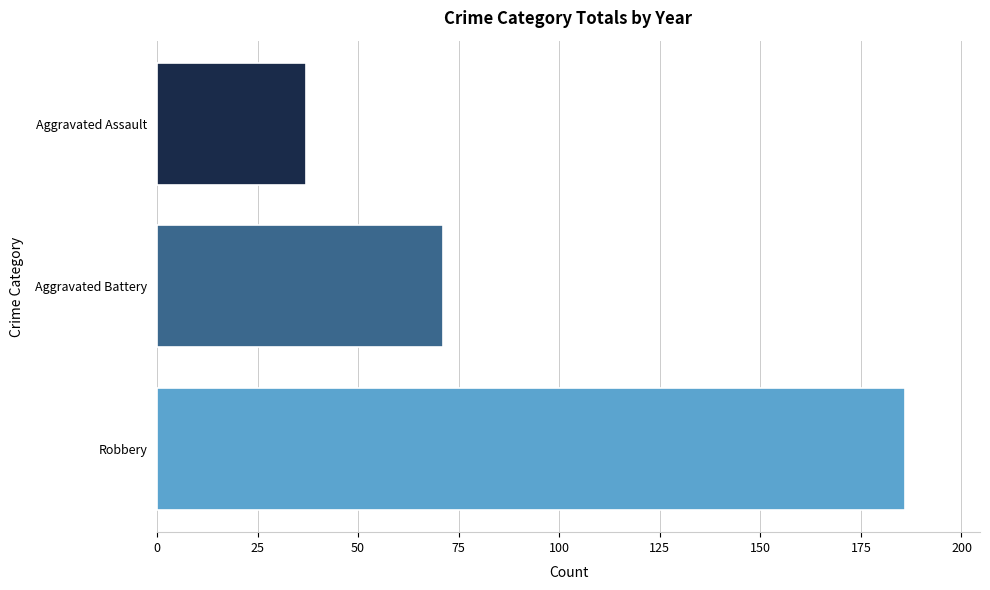

Count the values in the range 37 to 186.

3